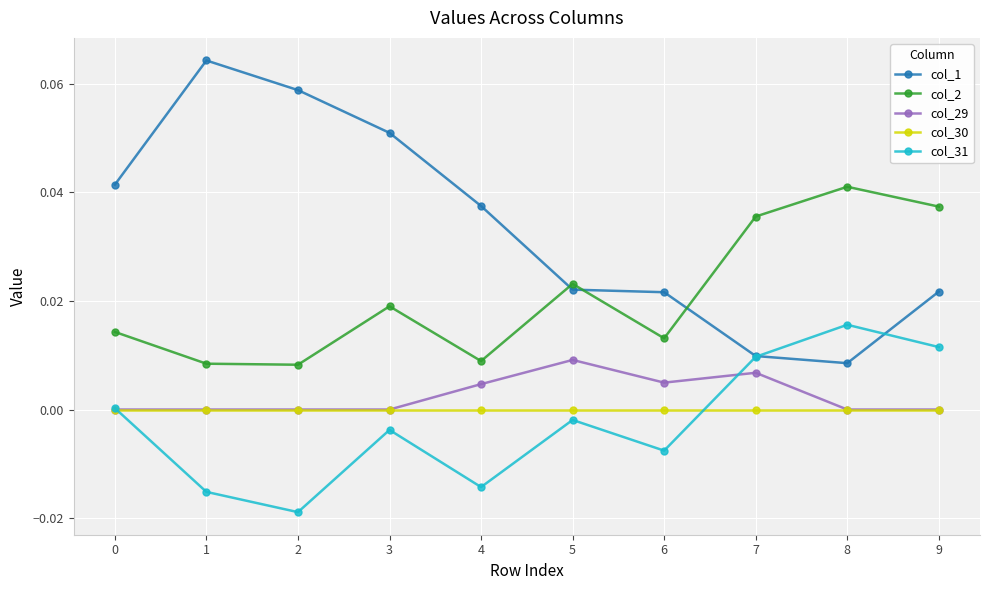

True or false: col_2 has a value of 0.0 at 6.

True